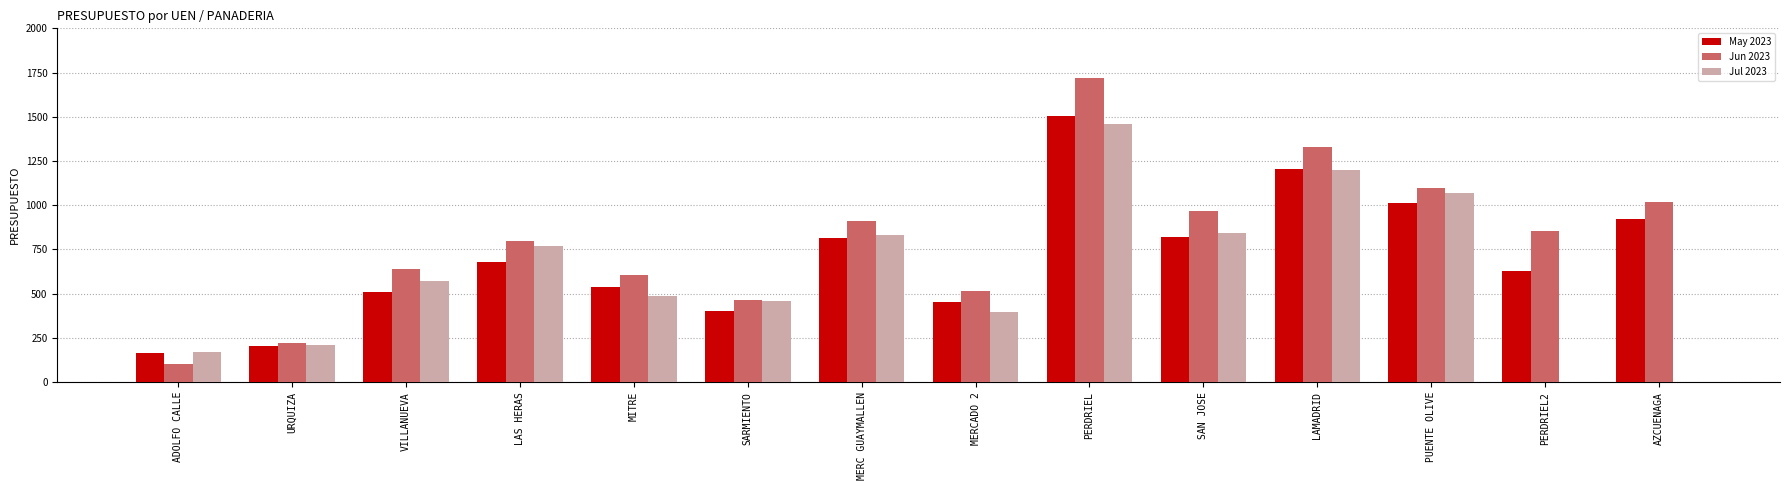

Which series has the largest total across all categories?

Jun 2023